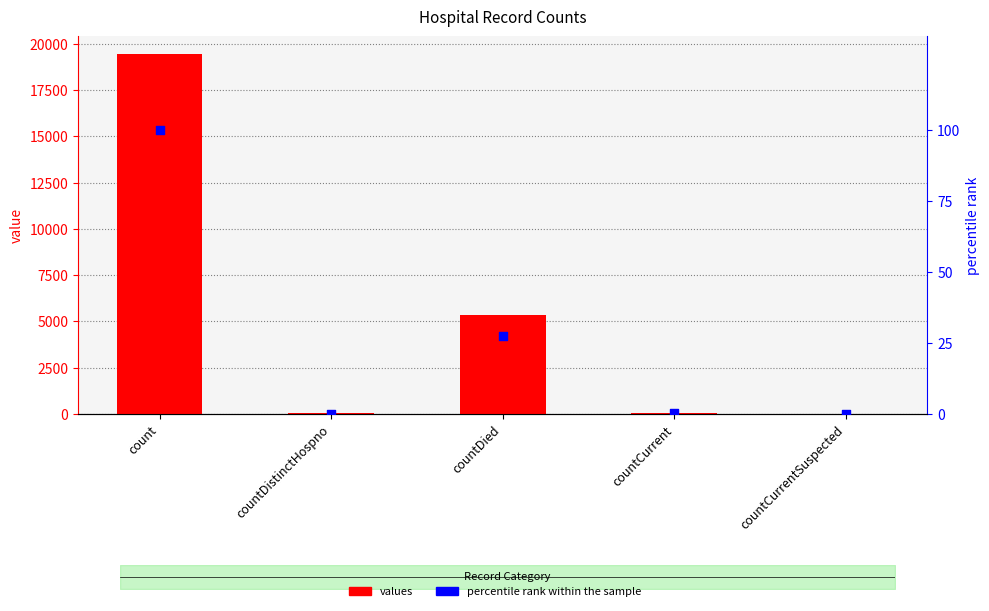

Which series contains the lowest Y value?

values